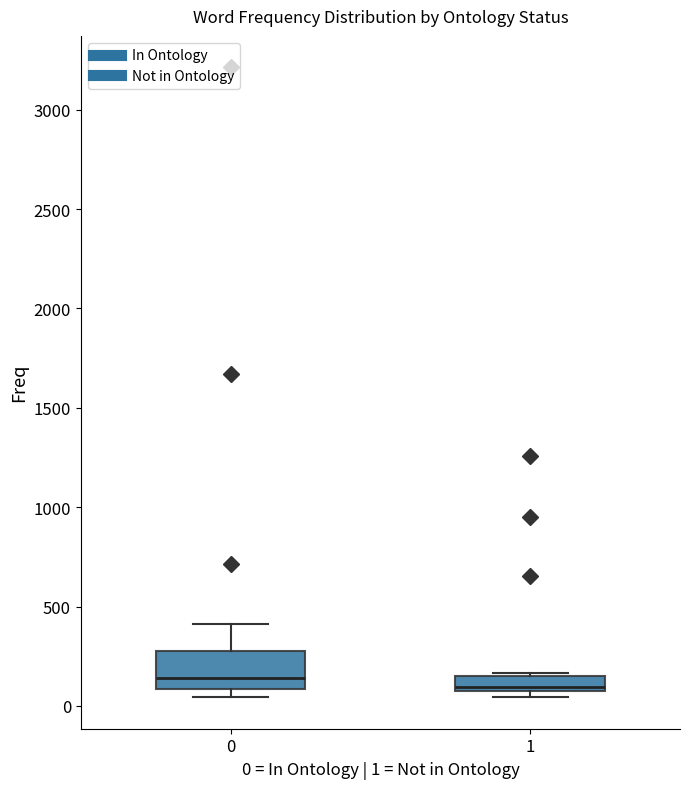

Where is the upper edge of the box at x = 0 on the y-axis? The values are not printed on the chart, so give them approximately, as read against the axis.

300